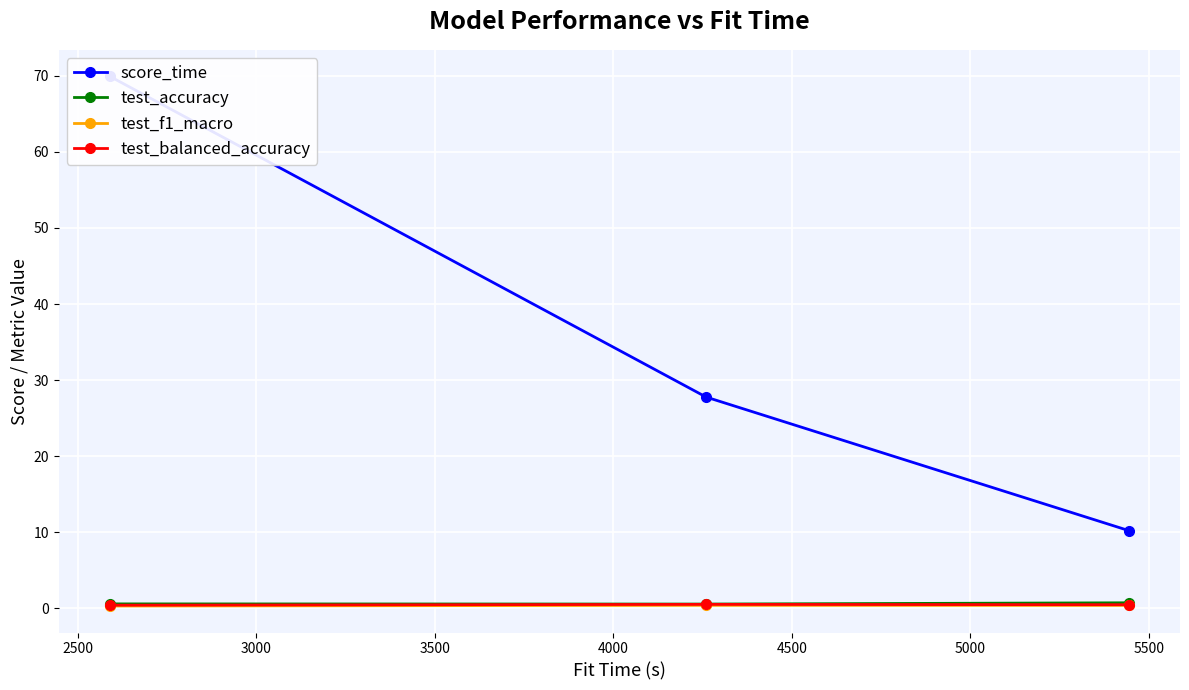

What is the difference between the maximum and minimum values in the score_time series?

59.7